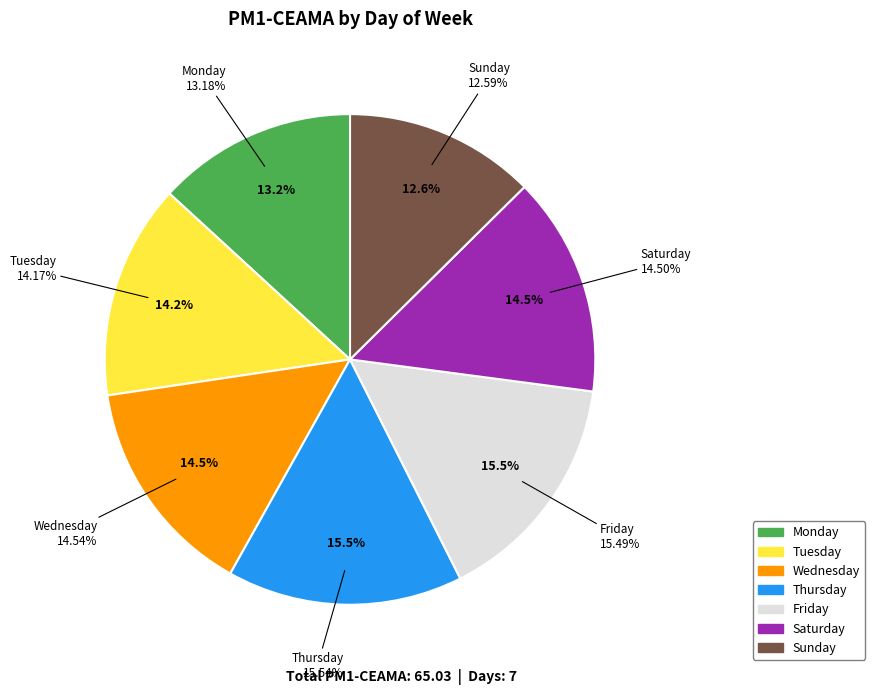

Combined, do Thursday and Friday account for over 50%?

No